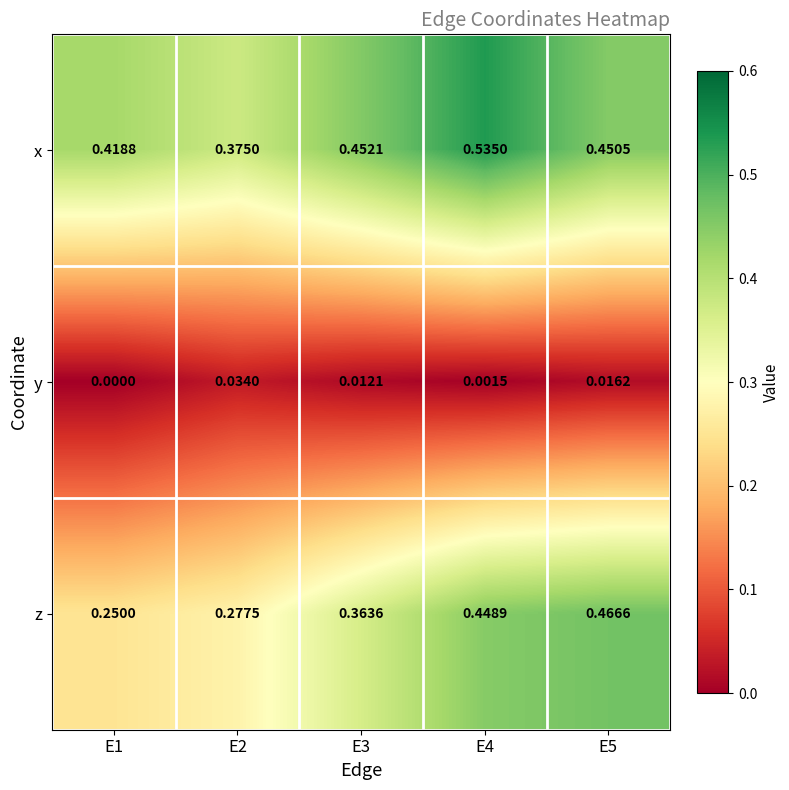

Rank the series by their average value, from highest to lowest.

x, z, y